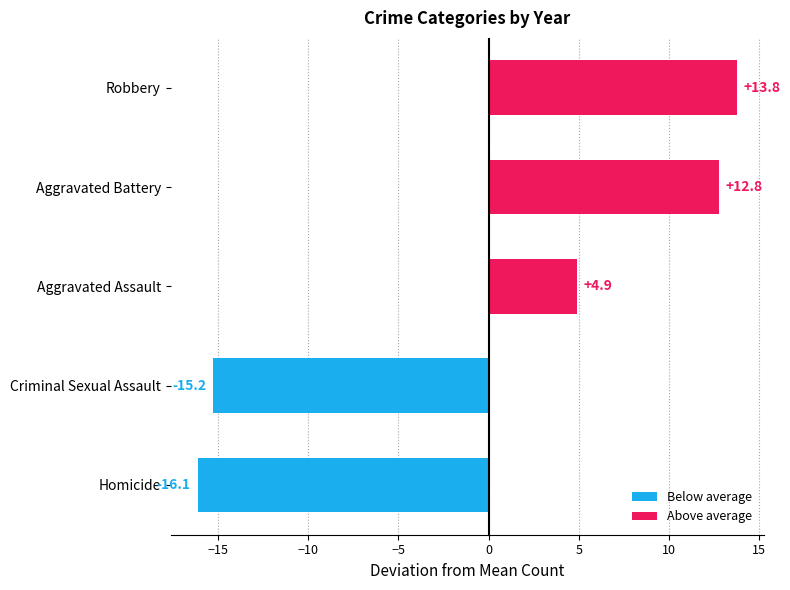

Reading top to bottom, what are all the values shown in this chart?

Robbery=13.8	Aggravated Battery=12.8	Aggravated Assault=4.9	Criminal Sexual Assault=-15.2	Homicide=-16.1